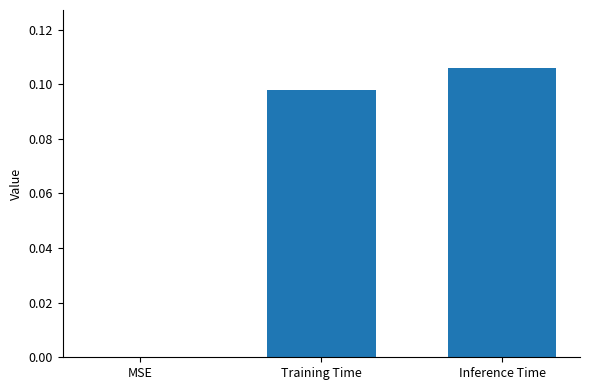

At which category does the chart reach its peak across all series?

Inference Time